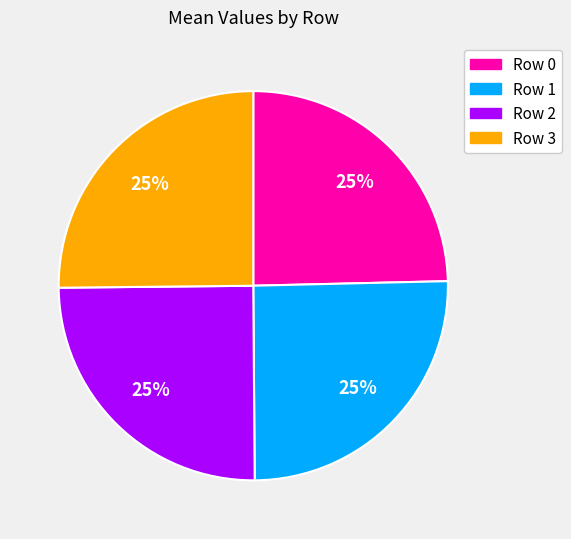

Is there any slice that represents more than half of the pie?

No